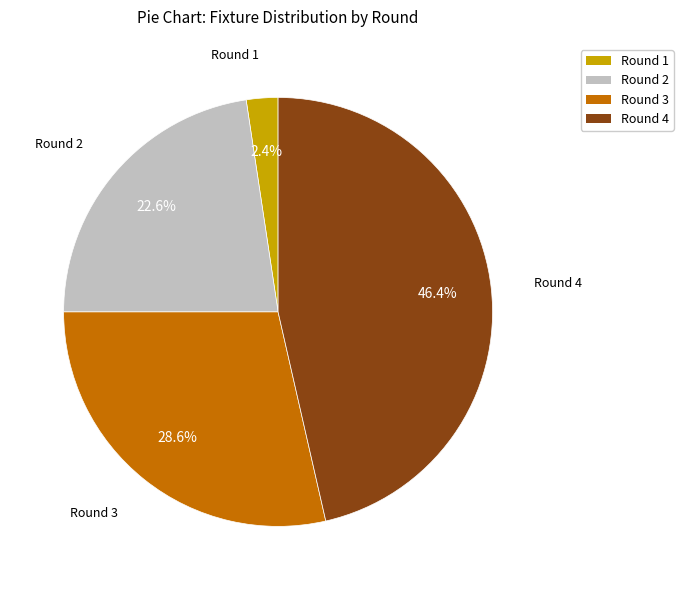

What percentage is NOT represented by Round 1?

97.6%